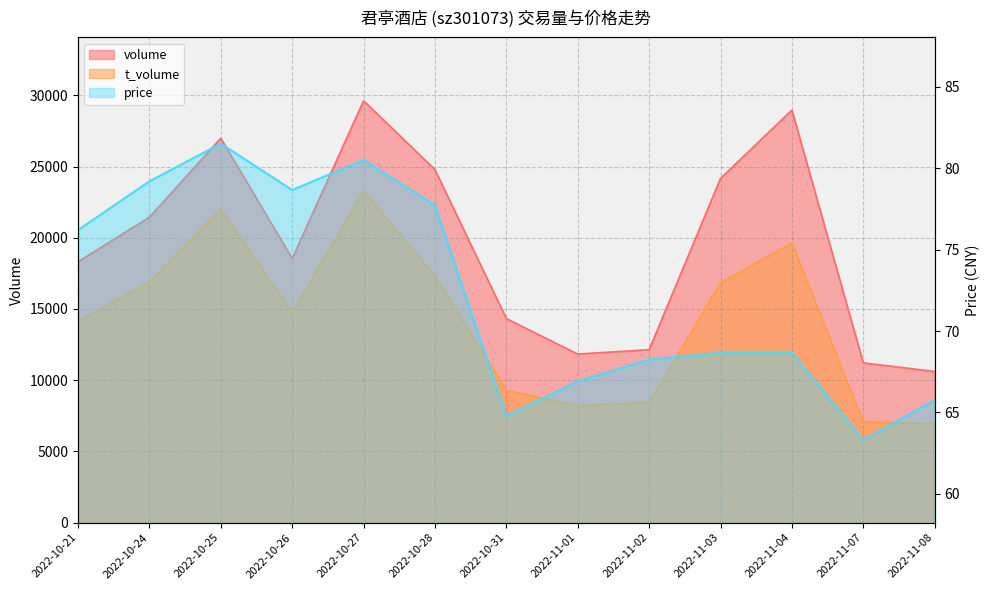

How many values in the volume series exceed 18543?

6